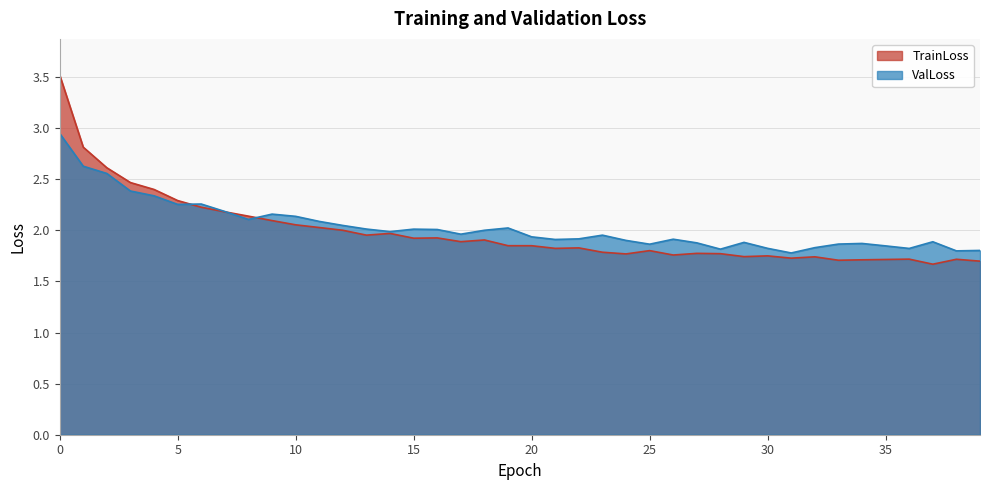

The ValLoss series shows 1.9 at 26. True or false?

True